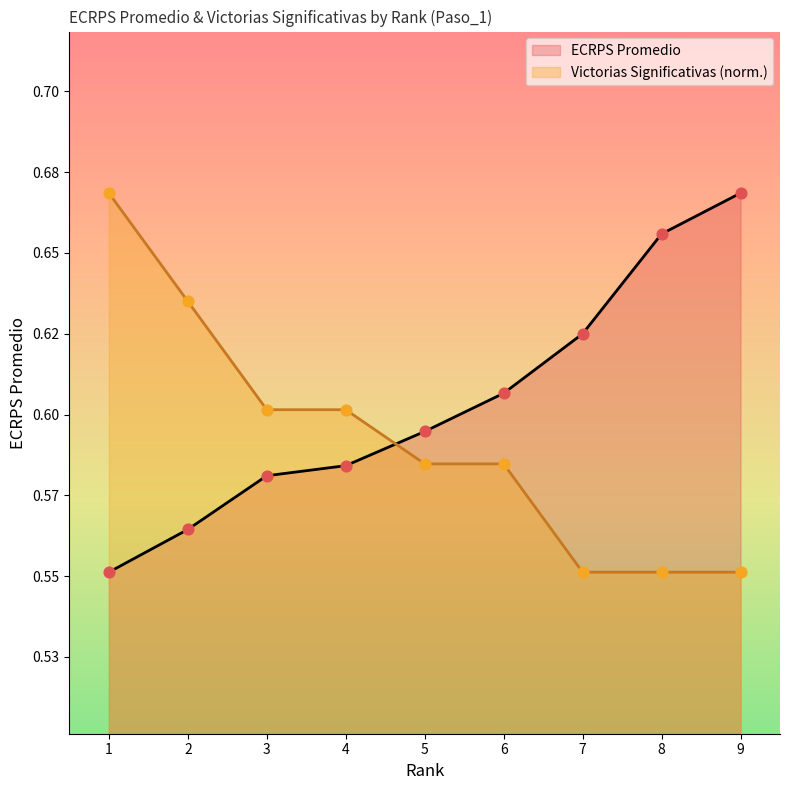

Which series has the widest spread of Y values?

ECRPS Promedio